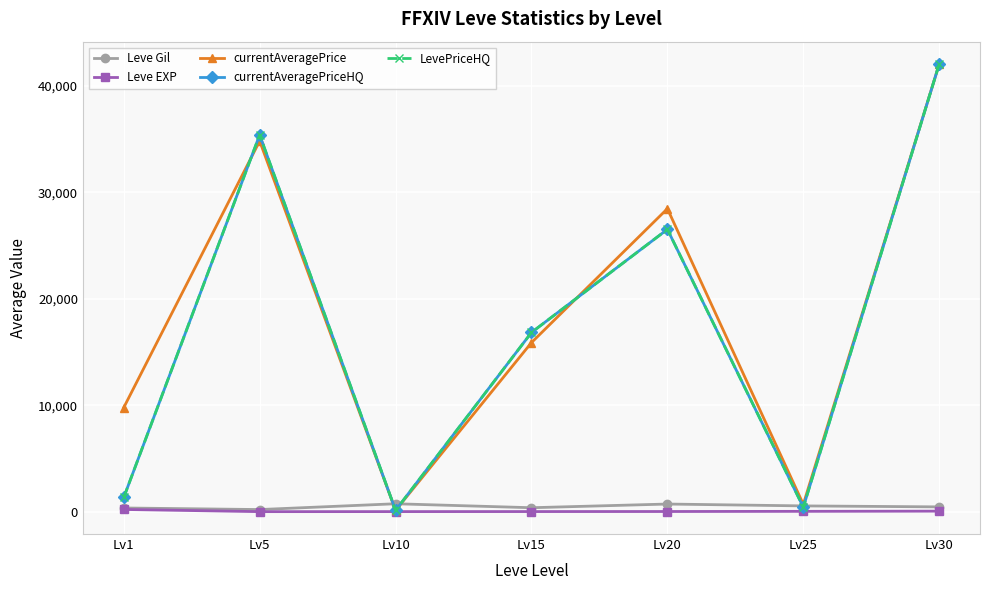

The LevePriceHQ series shows 125.0 at Lv10. True or false?

True